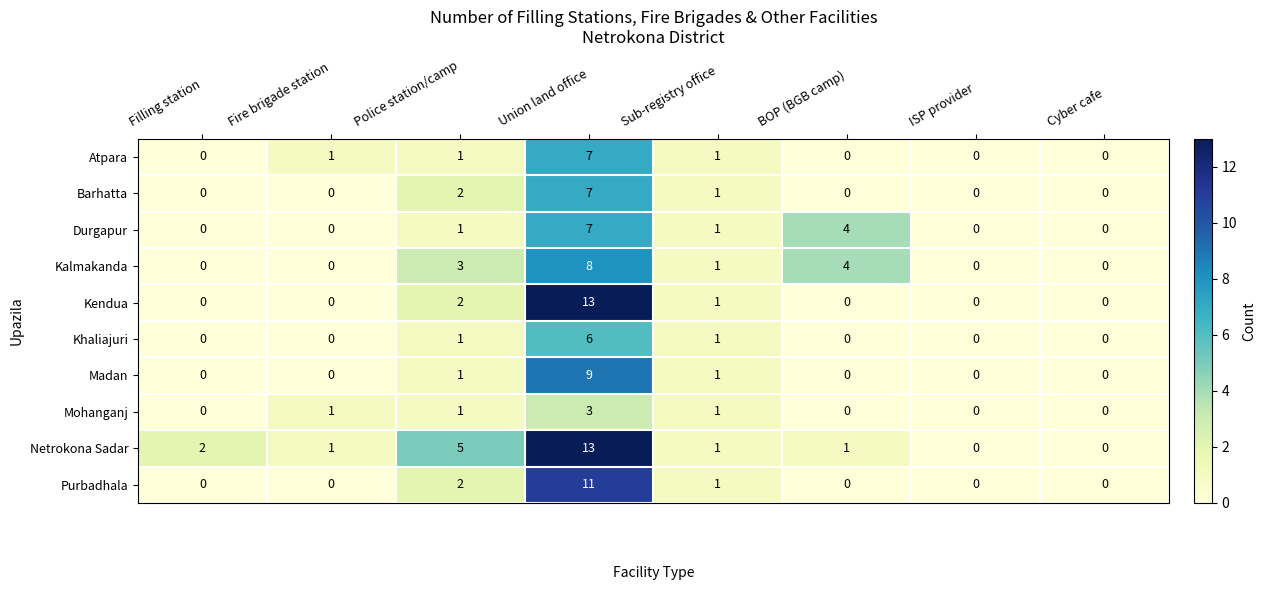

What is the highest value of the Barhatta series?

7